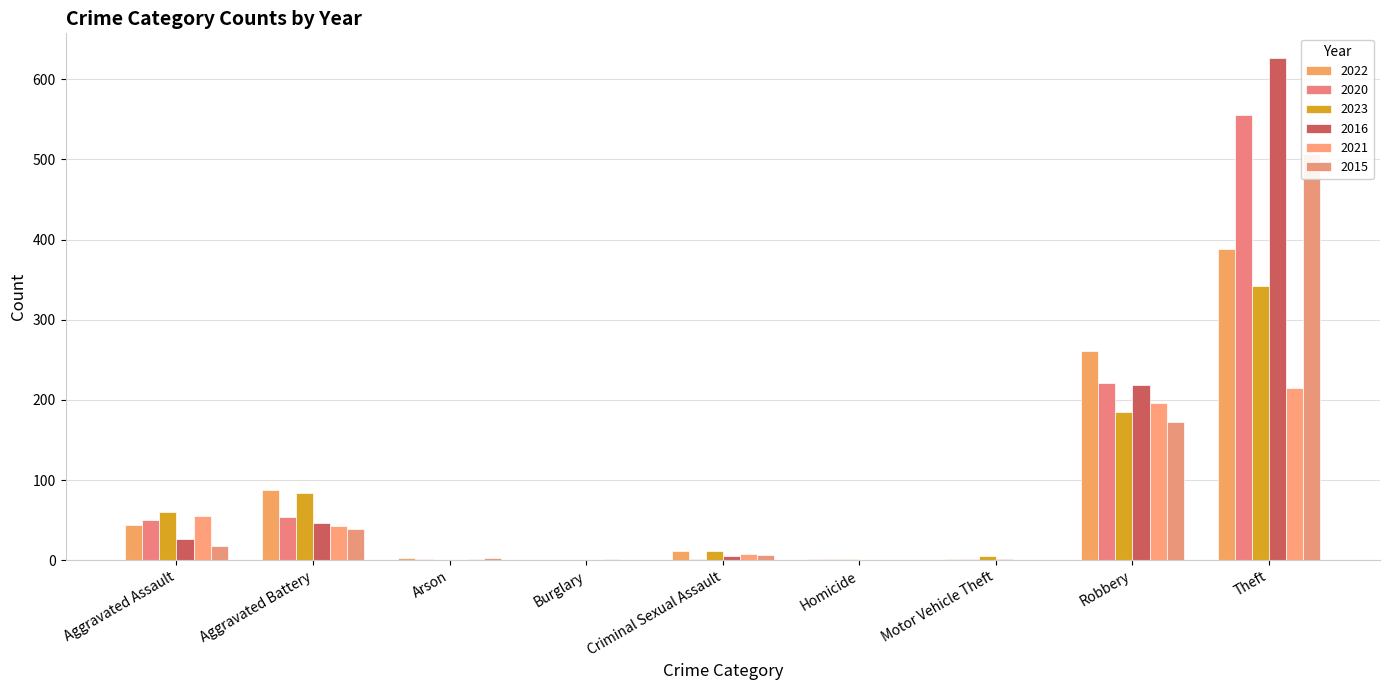

What is the label of the 9th bar from the right?

Aggravated Assault